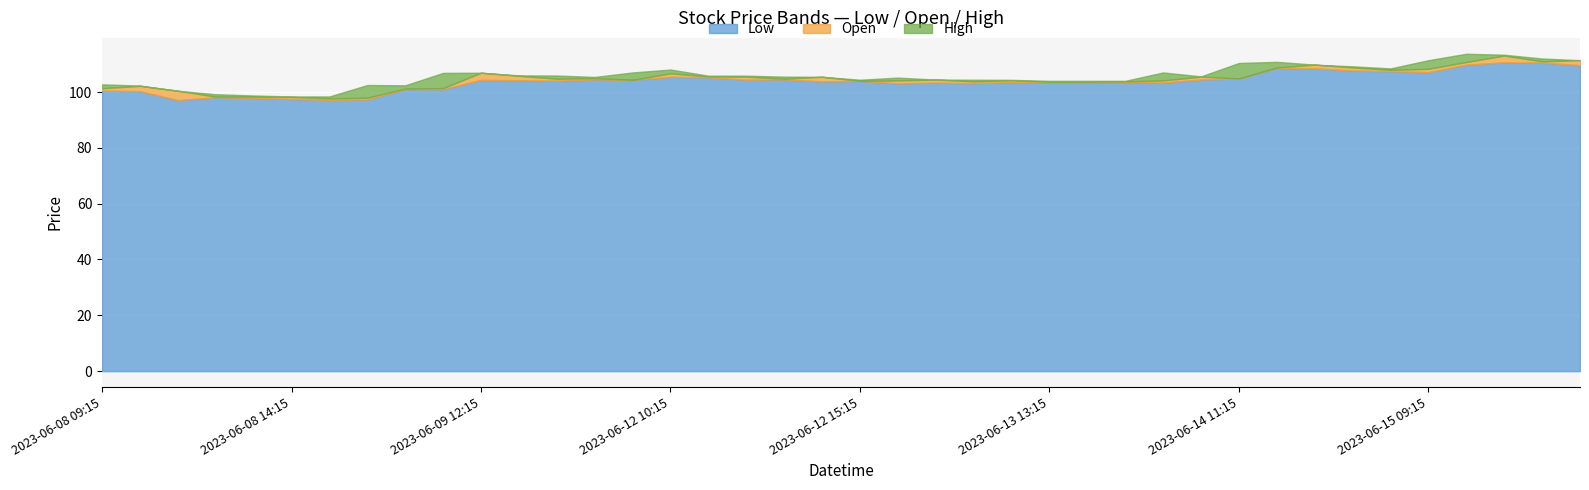

How many data points in High are above 105?

24